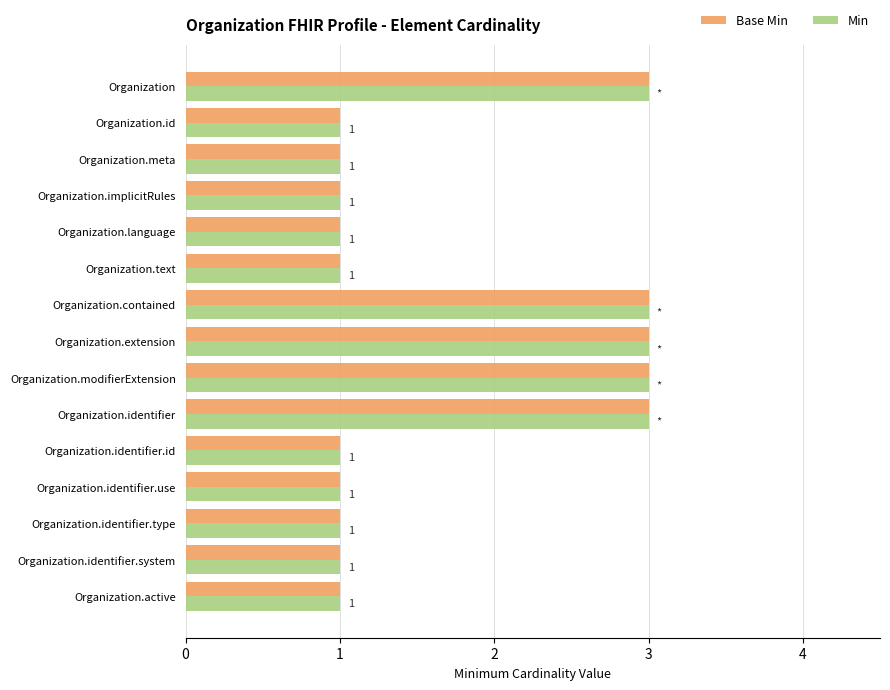

True or false: Base Min has a value of 5 at Organization.modifierExtension.

False